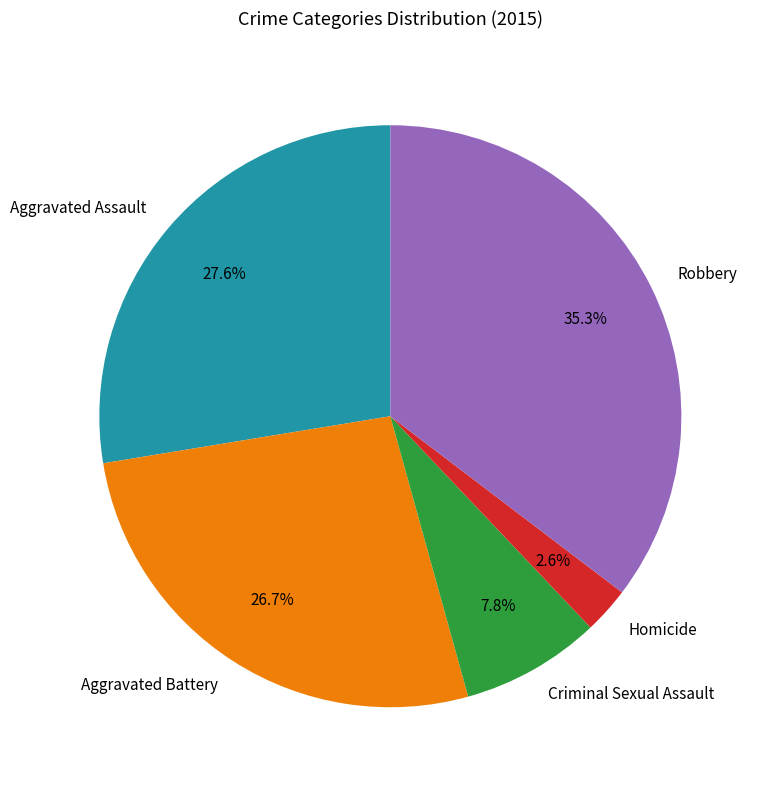

To the nearest percent, what is the difference between the largest and smallest slice percentages?

33%